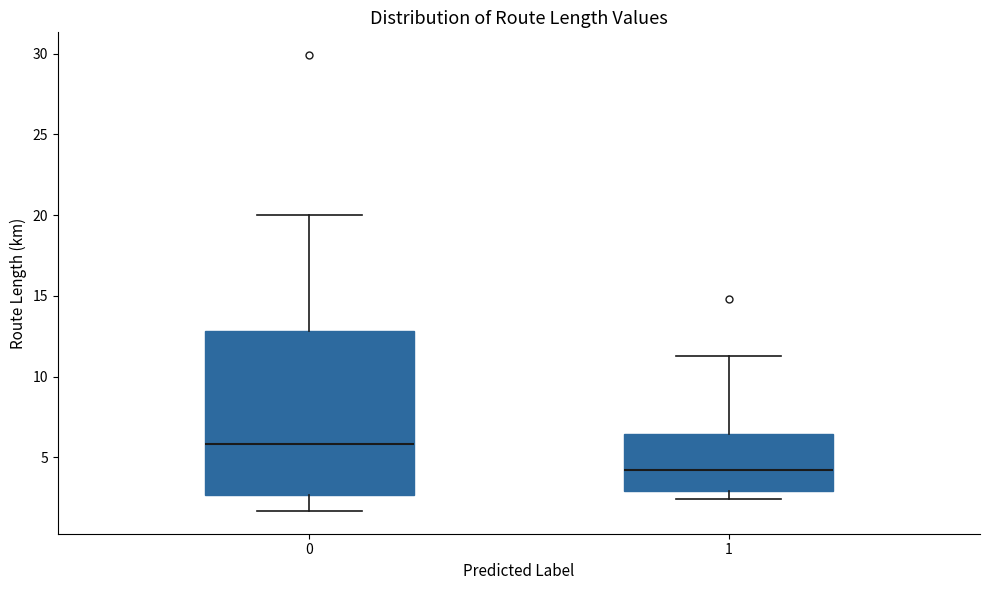

Reading left to right, transcribe this box plot: for each box, give where its median line is, the range the box spans, and where its two whiskers end, as read against the y-axis. The values are not printed on the chart, so give them approximately, as read against the axis.

0: median 6.0, box 2.5 to 13.0, whiskers 1.5 to 20.0
1: median 4.0, box 3.0 to 6.5, whiskers 2.5 to 11.5